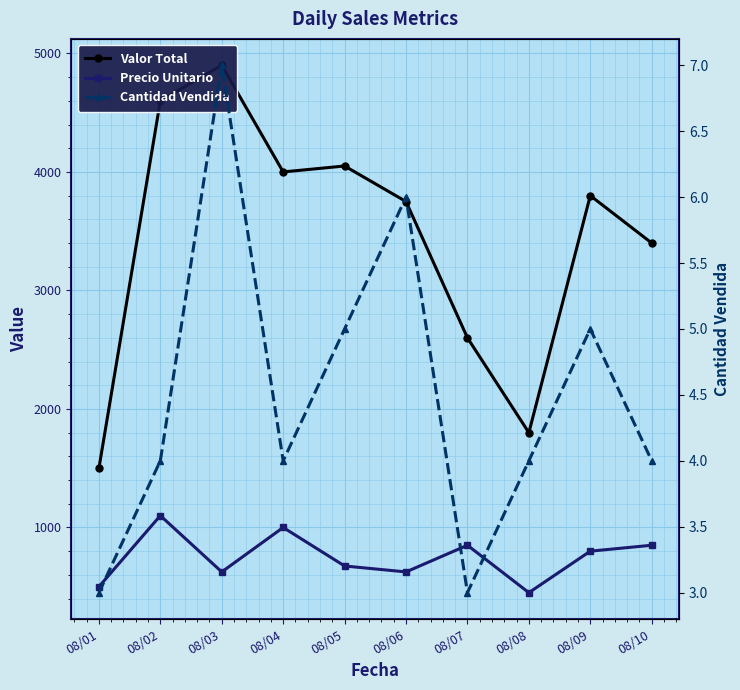

What is the difference between the maximum and minimum values in the Cantidad Vendida series?

4